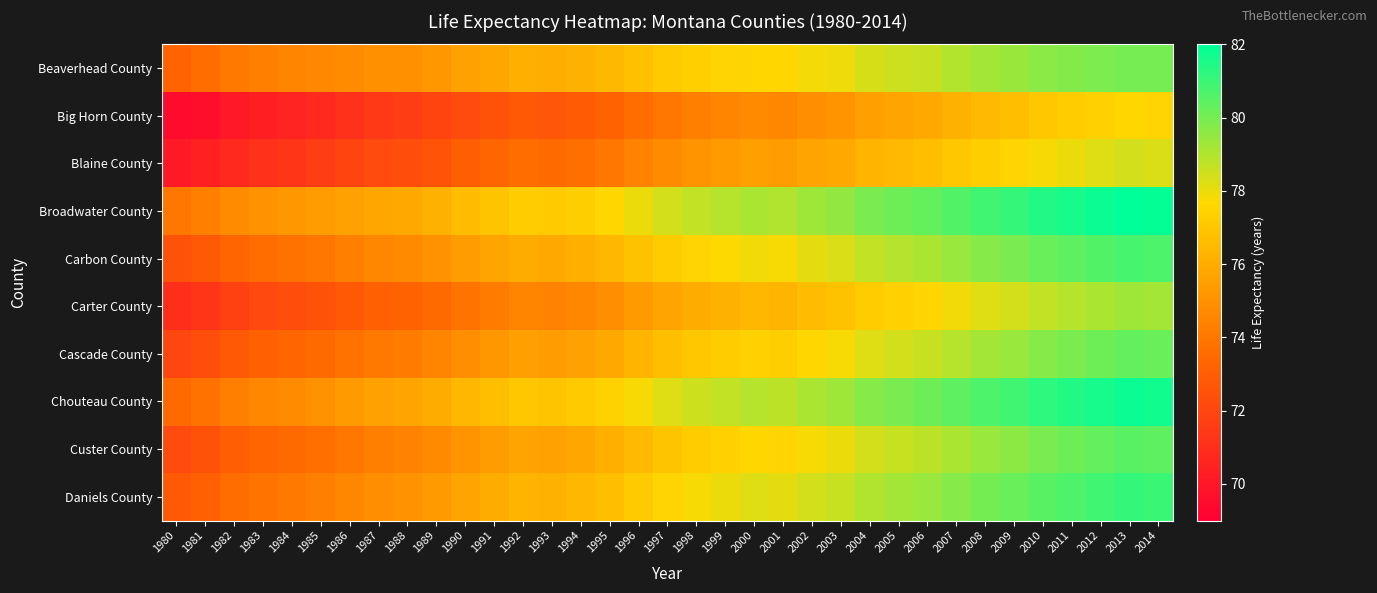

Rank the series at 2011 from lowest to highest value.

Big Horn County, Blaine County, Carter County, Beaverhead County, Cascade County, Custer County, Carbon County, Daniels County, Chouteau County, Broadwater County